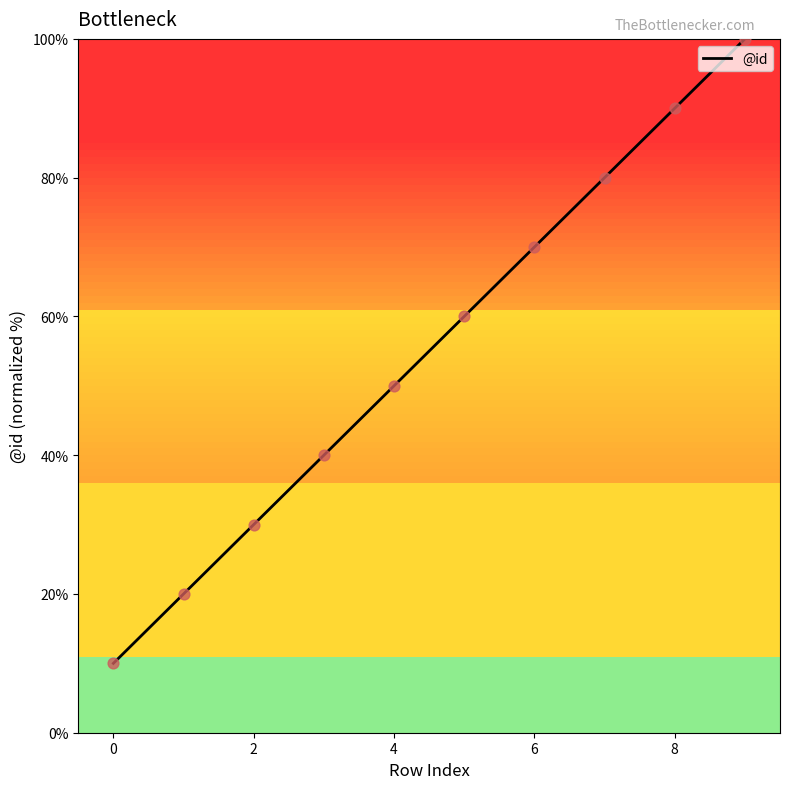

What is the difference between the maximum and minimum values?

90